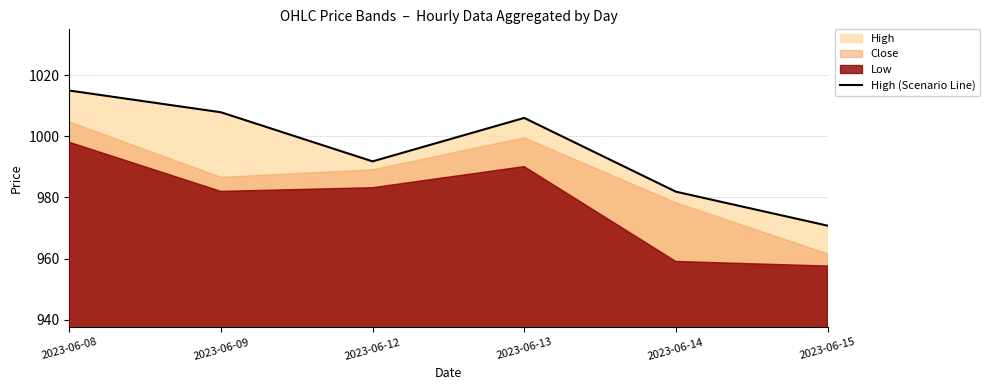

What is the ratio of the value at 2023-06-12 to the value at 2023-06-08?

1.0